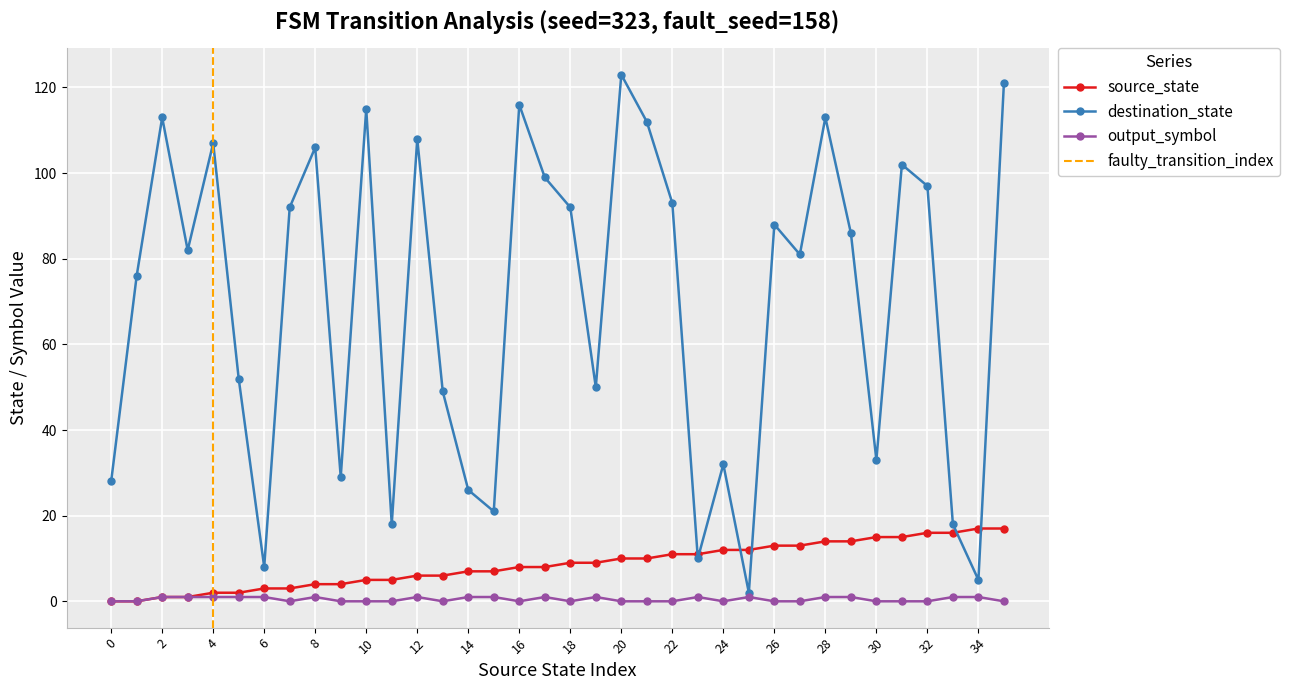

Between 23 and 14, which is larger?

23